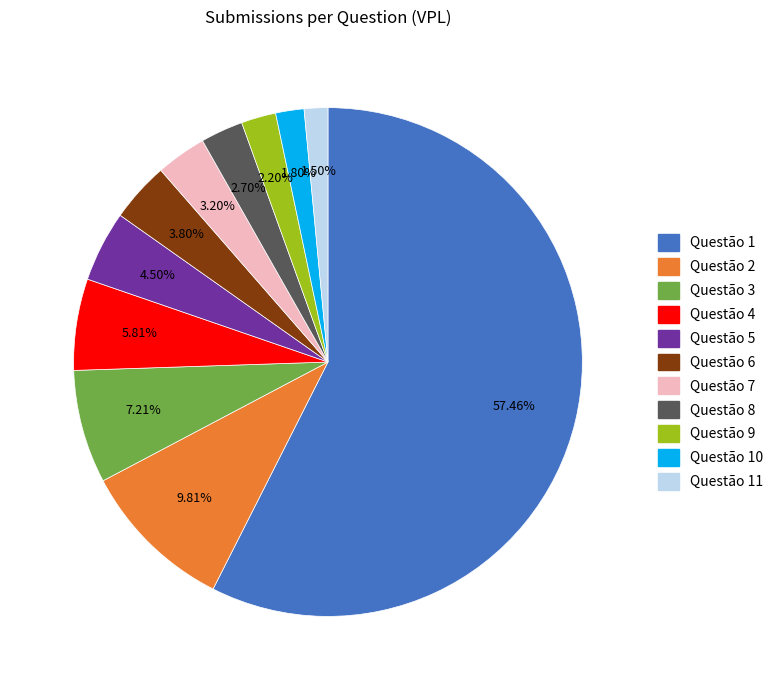

Is there any slice that represents more than half of the pie?

Yes